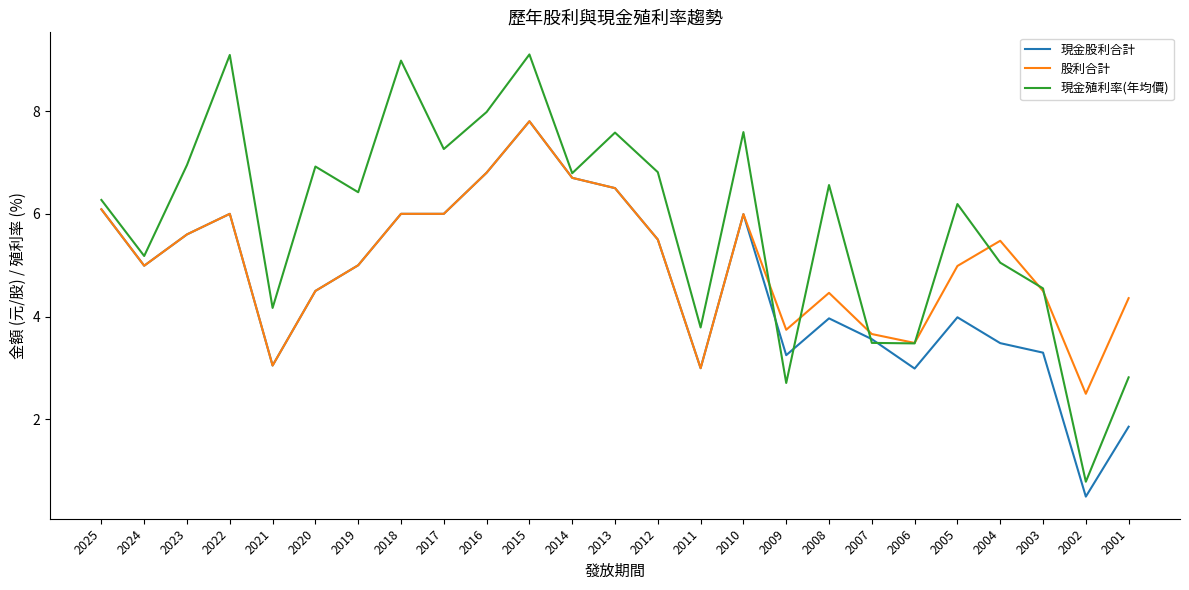

How many lines are shown in the chart?

3